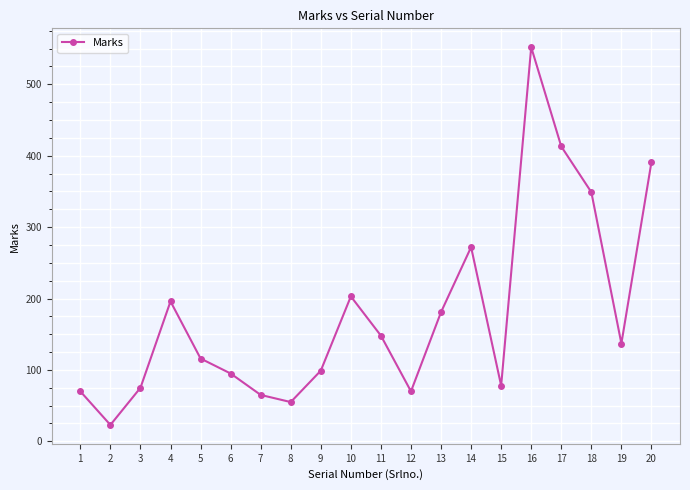

What is the difference between the second highest and minimum values?

390